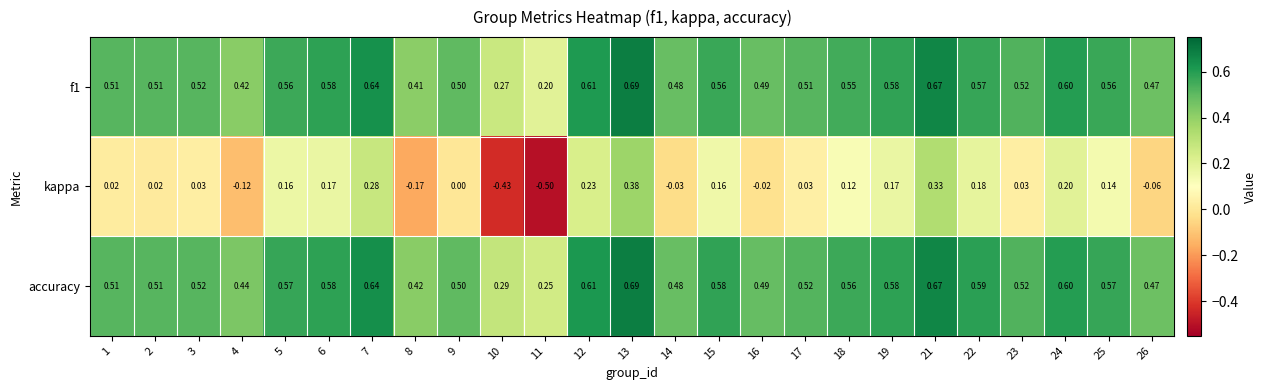

Which label corresponds to the smallest value in the chart?

11